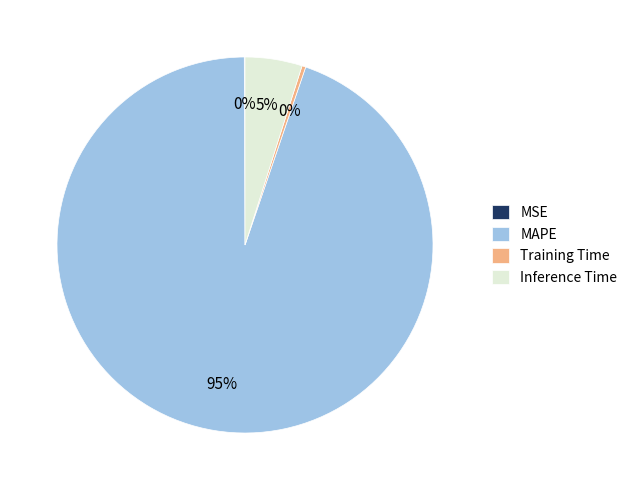

Which slice is the largest?

MAPE